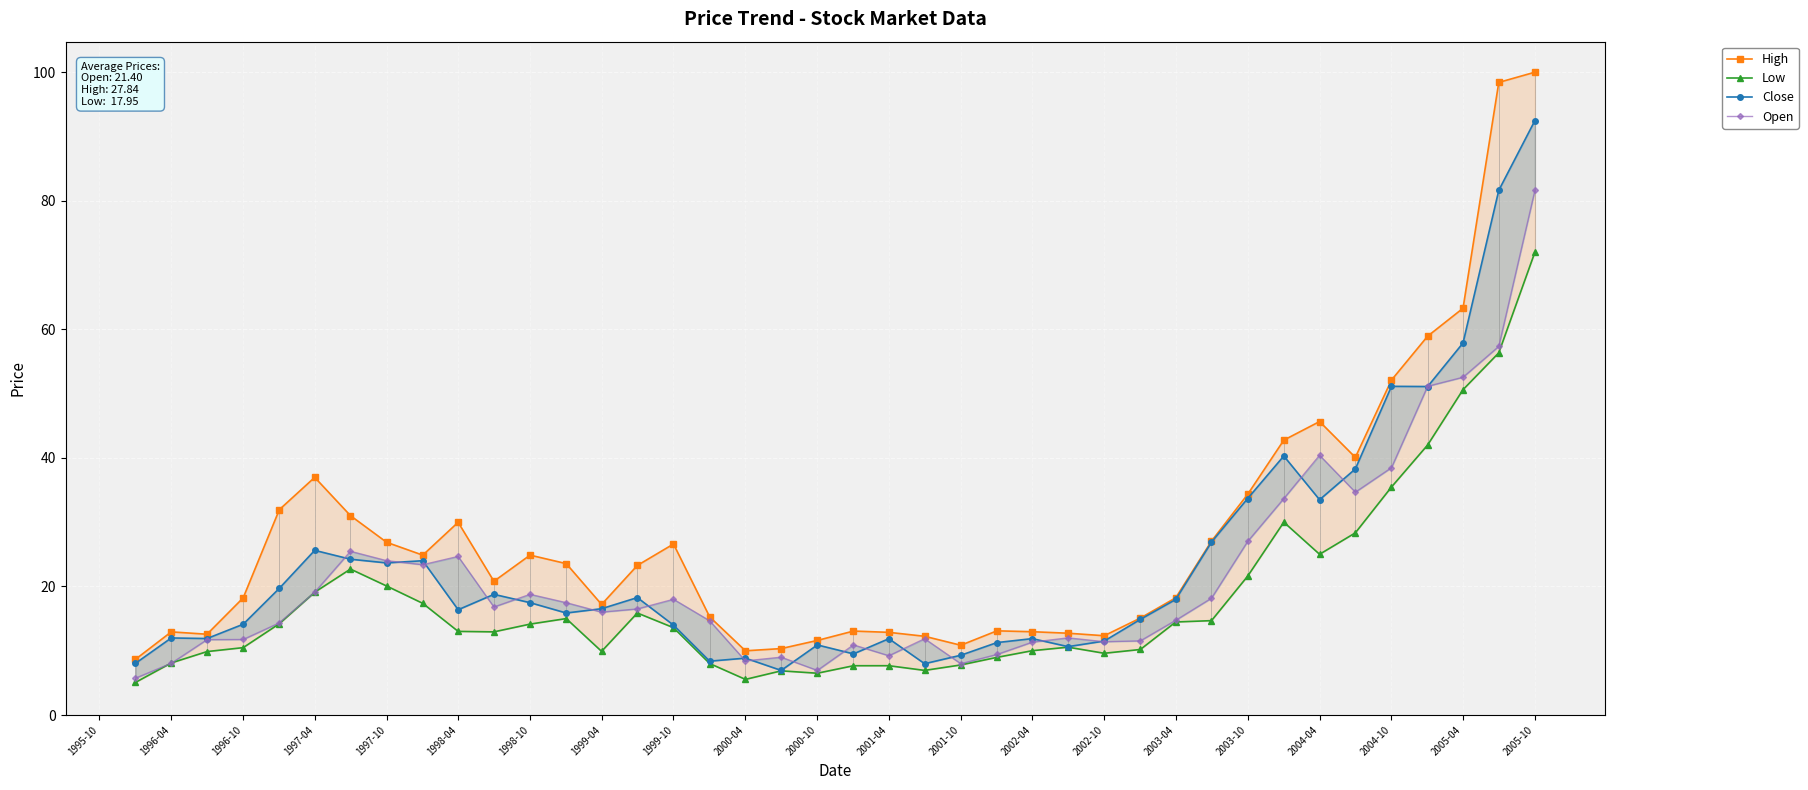

True or false: Close and Low cross at least once.

False